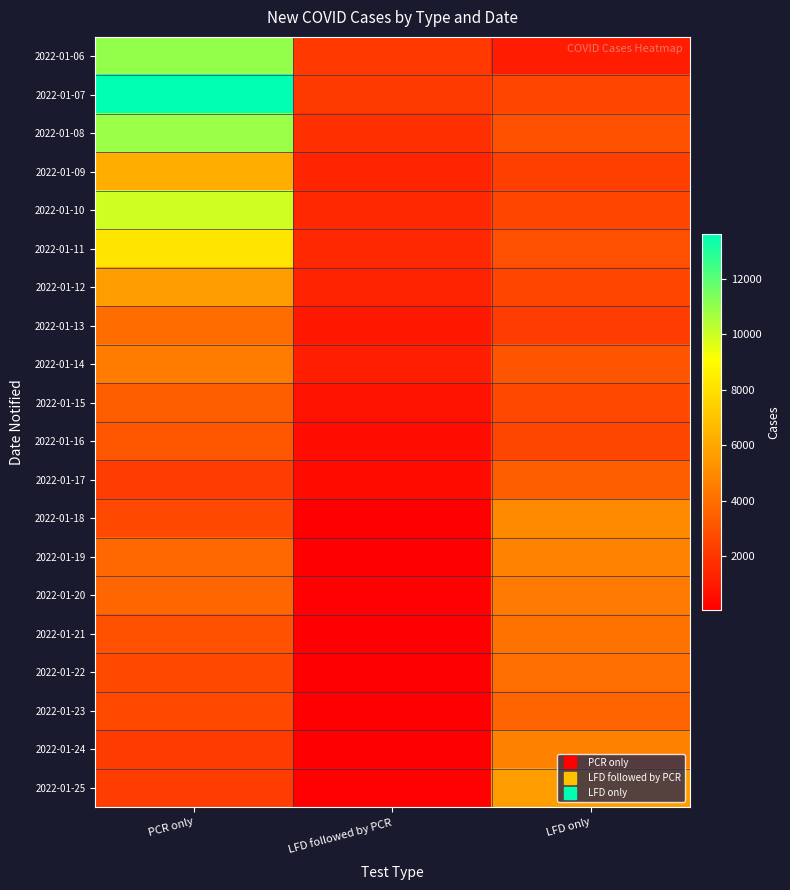

Reading right to left, extract all data points from this chart.

2022-01-06: LFD only=1108	LFD followed by PCR=2112	PCR only=10974
2022-01-07: LFD only=2512	LFD followed by PCR=2165	PCR only=13618
2022-01-08: LFD only=2944	LFD followed by PCR=1791	PCR only=10911
2022-01-09: LFD only=2339	LFD followed by PCR=1390	PCR only=6250
2022-01-10: LFD only=2511	LFD followed by PCR=1507	PCR only=9925
2022-01-11: LFD only=2911	LFD followed by PCR=1499	PCR only=8194
2022-01-12: LFD only=2550	LFD followed by PCR=1286	PCR only=5672
2022-01-13: LFD only=2247	LFD followed by PCR=932	PCR only=3962
2022-01-14: LFD only=3082	LFD followed by PCR=1165	PCR only=4506
2022-01-15: LFD only=2691	LFD followed by PCR=750	PCR only=3419
2022-01-16: LFD only=2557	LFD followed by PCR=589	PCR only=3172
2022-01-17: LFD only=3428	LFD followed by PCR=531	PCR only=2239
2022-01-18: LFD only=4959	LFD followed by PCR=113	PCR only=2680
2022-01-19: LFD only=4675	LFD followed by PCR=86	PCR only=3734
2022-01-20: LFD only=4436	LFD followed by PCR=132	PCR only=3694
2022-01-21: LFD only=4106	LFD followed by PCR=85	PCR only=2971
2022-01-22: LFD only=4031	LFD followed by PCR=66	PCR only=2671
2022-01-23: LFD only=3631	LFD followed by PCR=87	PCR only=2611
2022-01-24: LFD only=4637	LFD followed by PCR=84	PCR only=2213
2022-01-25: LFD only=5626	LFD followed by PCR=124	PCR only=2272